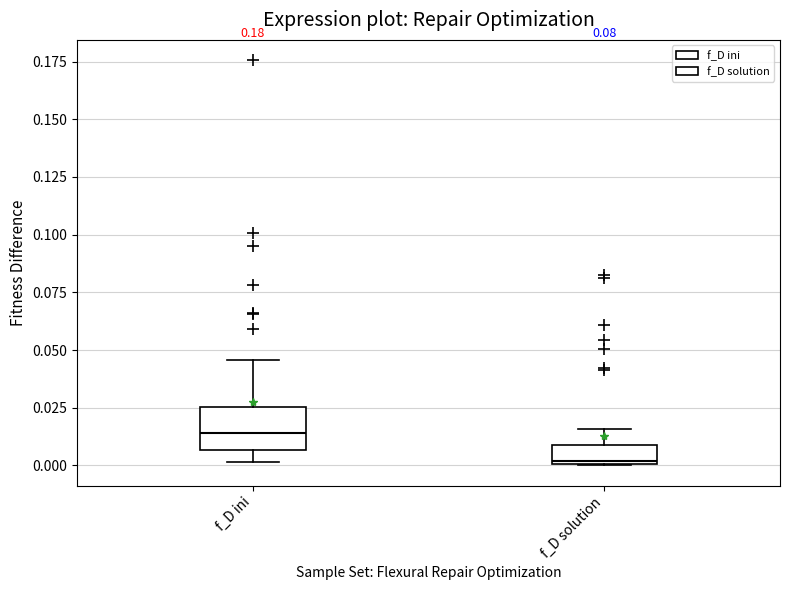

Which box's median line is the highest?

f_D ini